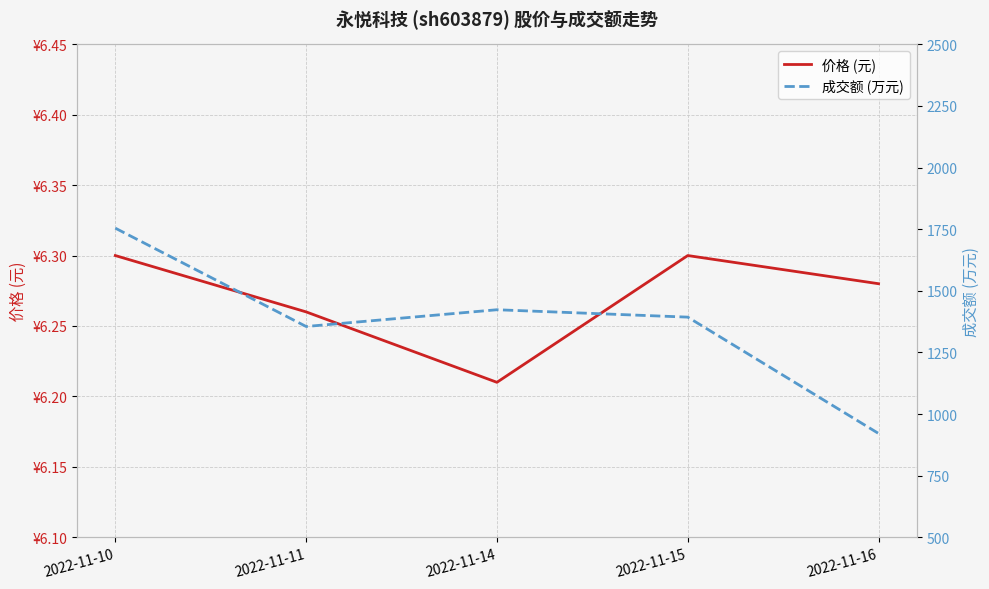

What is the difference between the maximum and minimum values in the 成交额 (万元) series?

833.0